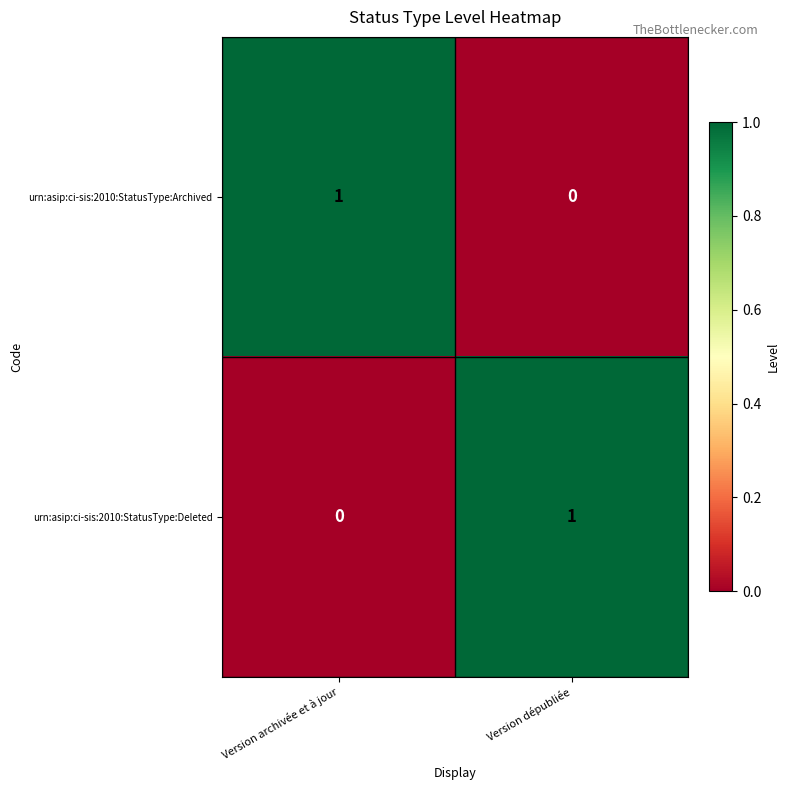

At which label does urn:asip:ci-sis:2010:StatusType:Deleted reach its peak?

Version dépubliée